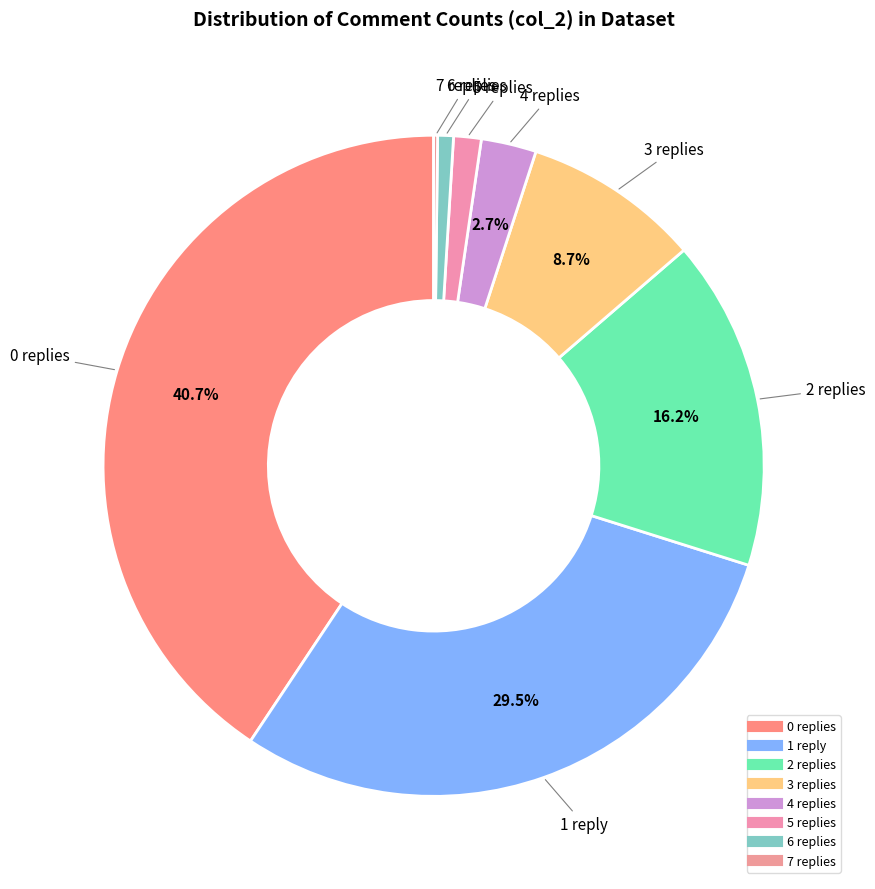

To the nearest percent, what is the difference between the 3 and 2 slice percentages?

8%